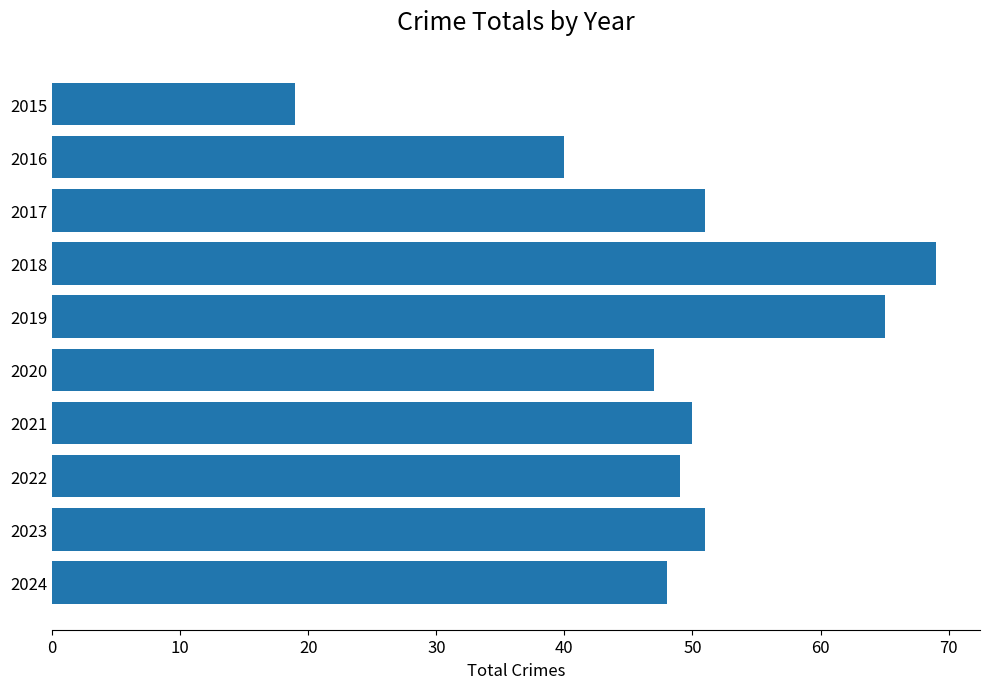

Which has a higher value, 2019 or 2021?

2019